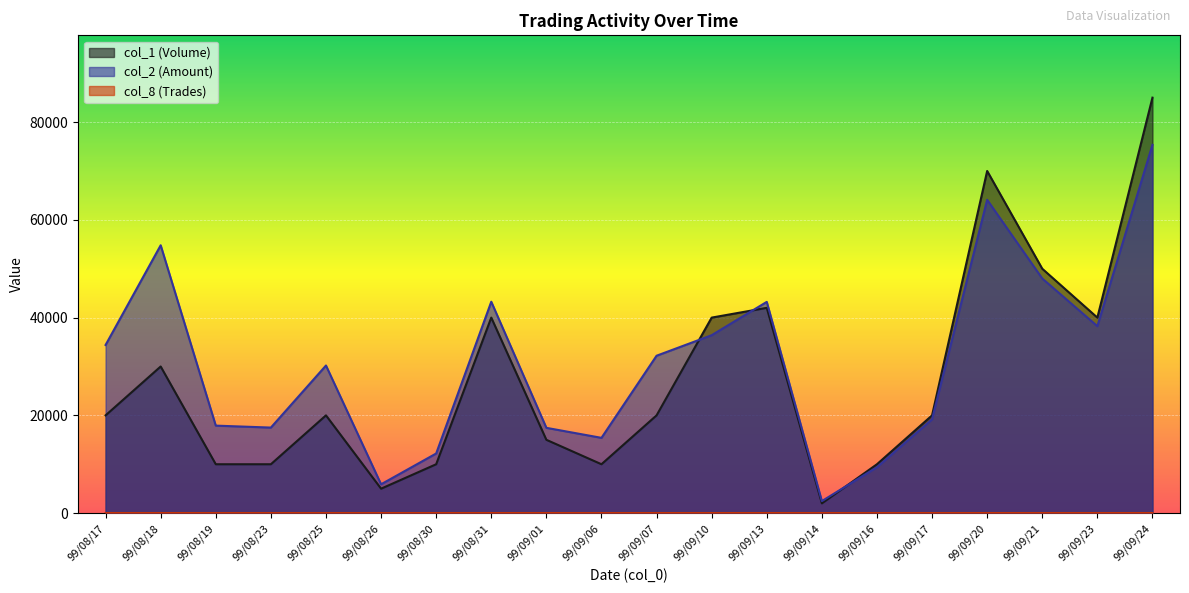

What is the total value across all series at 99/08/23?

27501